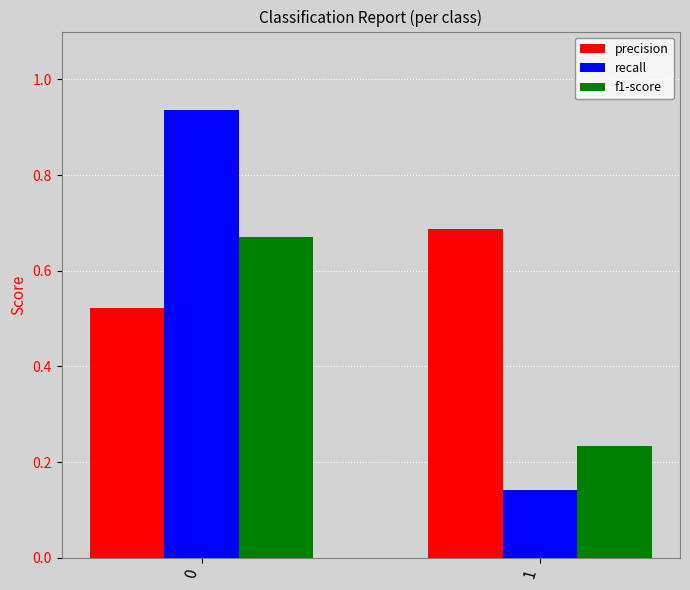

What is the difference between the maximum and minimum values in the recall series?

0.8